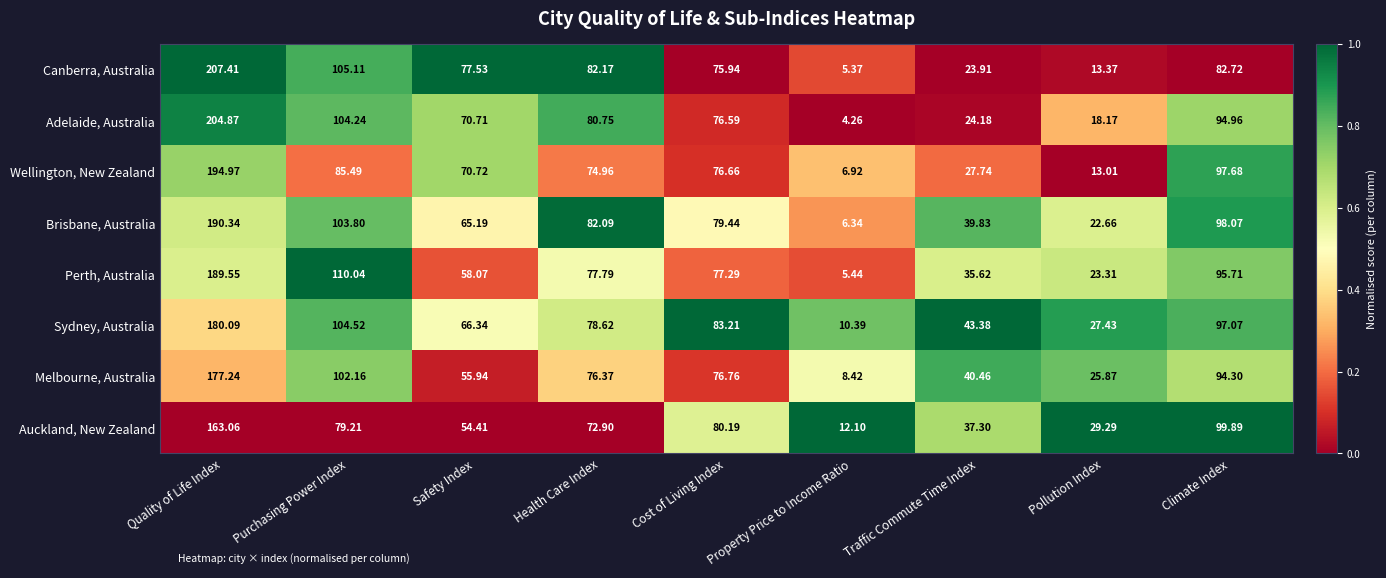

Which series has the largest total across all categories?

Sydney, Australia